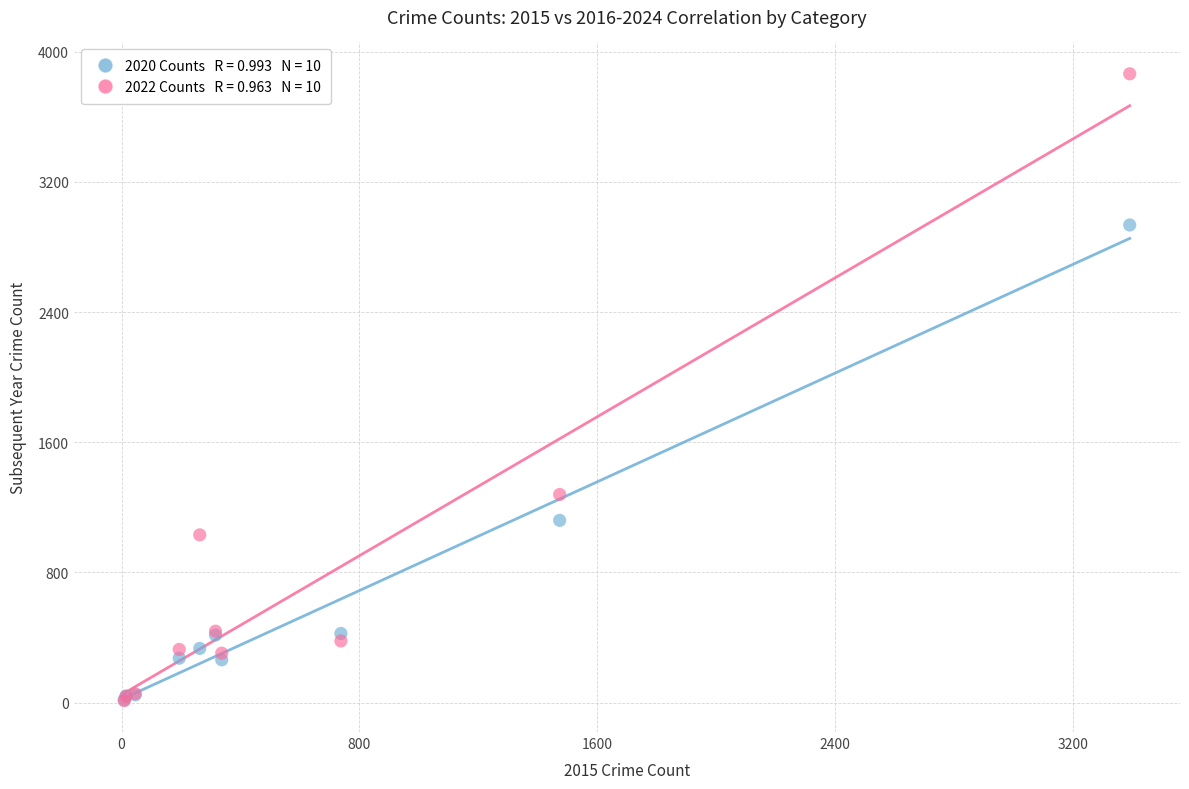

Across all series, what Y value is closest to 1938?

1279